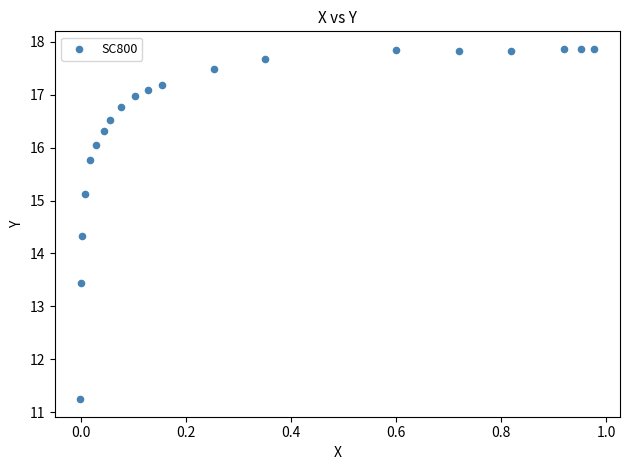

What Y value in the scatter plot is closest to 14?

14.3